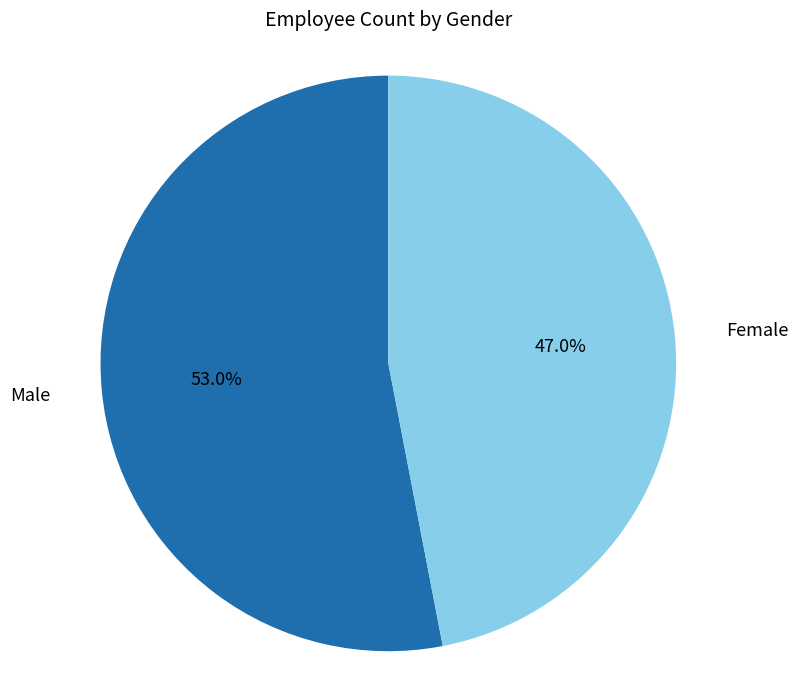

Is it true that Male is 65% of the pie?

False